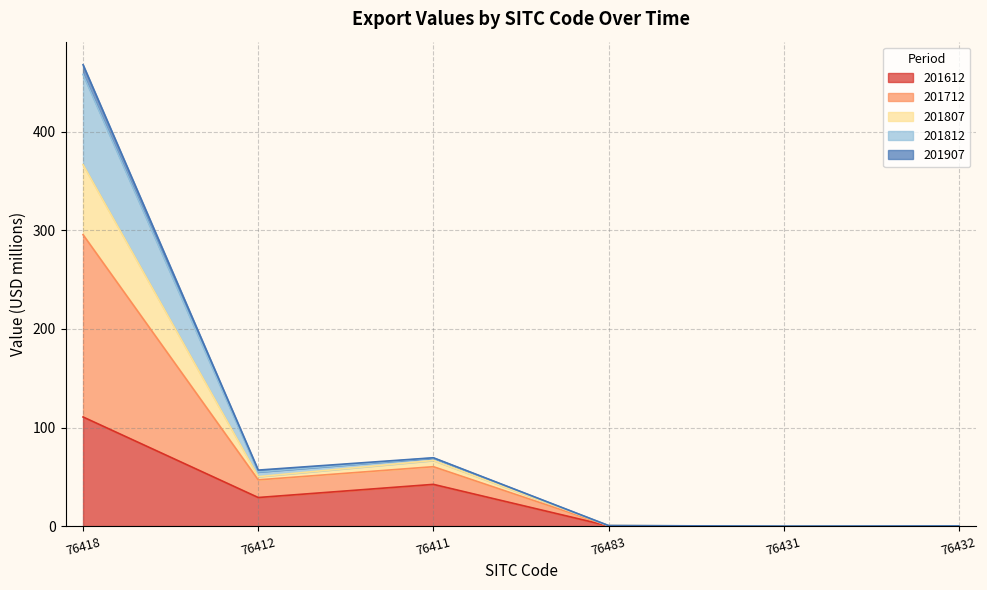

At which label does 201812 first exceed 50?

76418